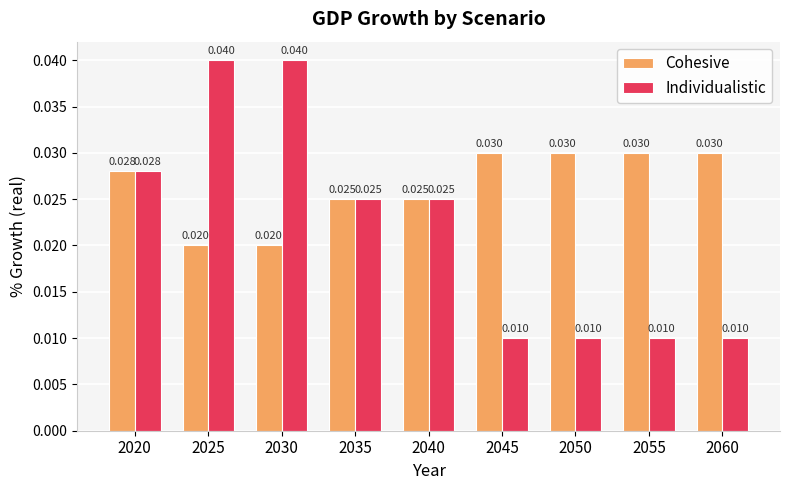

How many categories are shown in the chart?

9